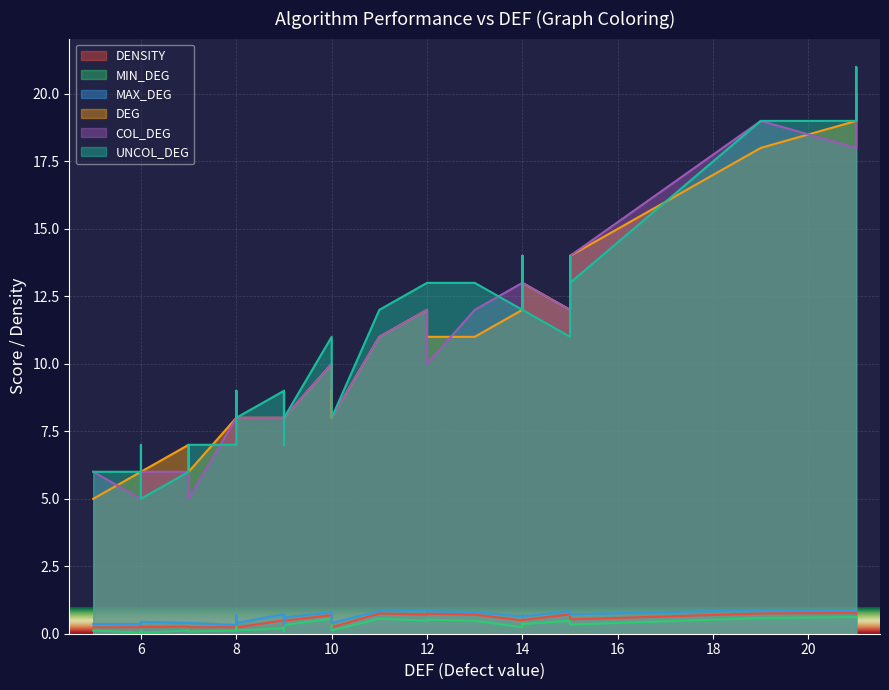

How many lines are shown in the chart?

6